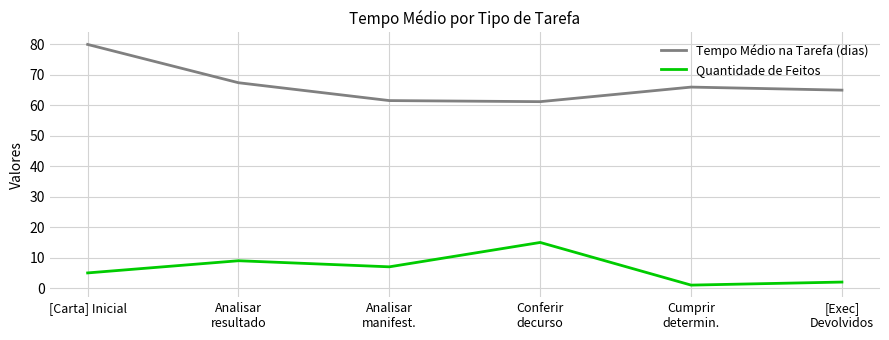

Which category has the highest value in the Tempo Médio na Tarefa (dias) series?

[Carta] Inicial